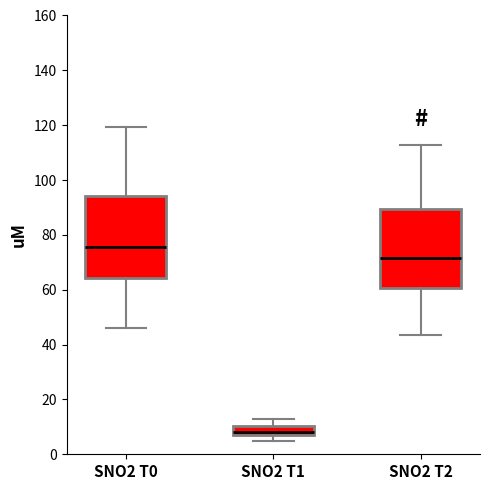

Where is the lower edge of the box for SNO2 T0 on the y-axis? The values are not printed on the chart, so give them approximately, as read against the axis.

64